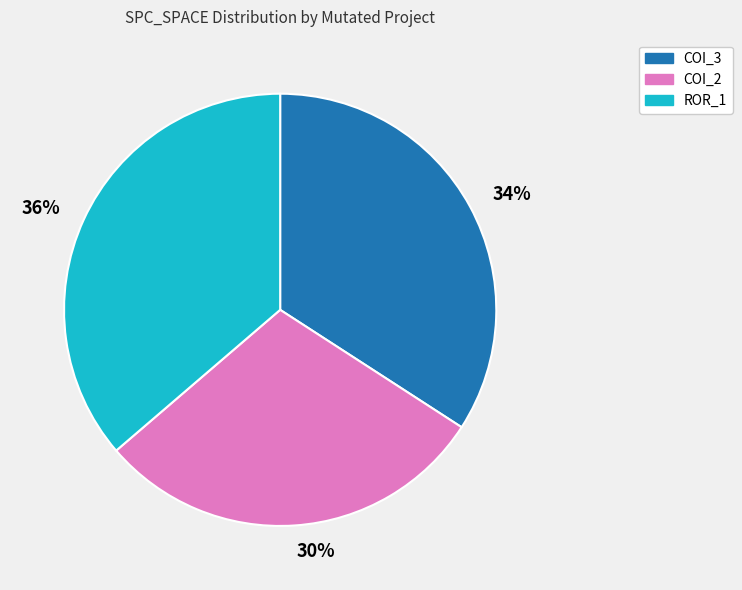

How many segments does this pie chart have?

3